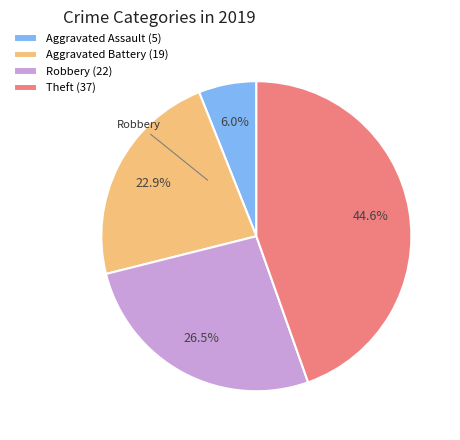

What is the total percentage of Theft and Aggravated Battery?

67.5%